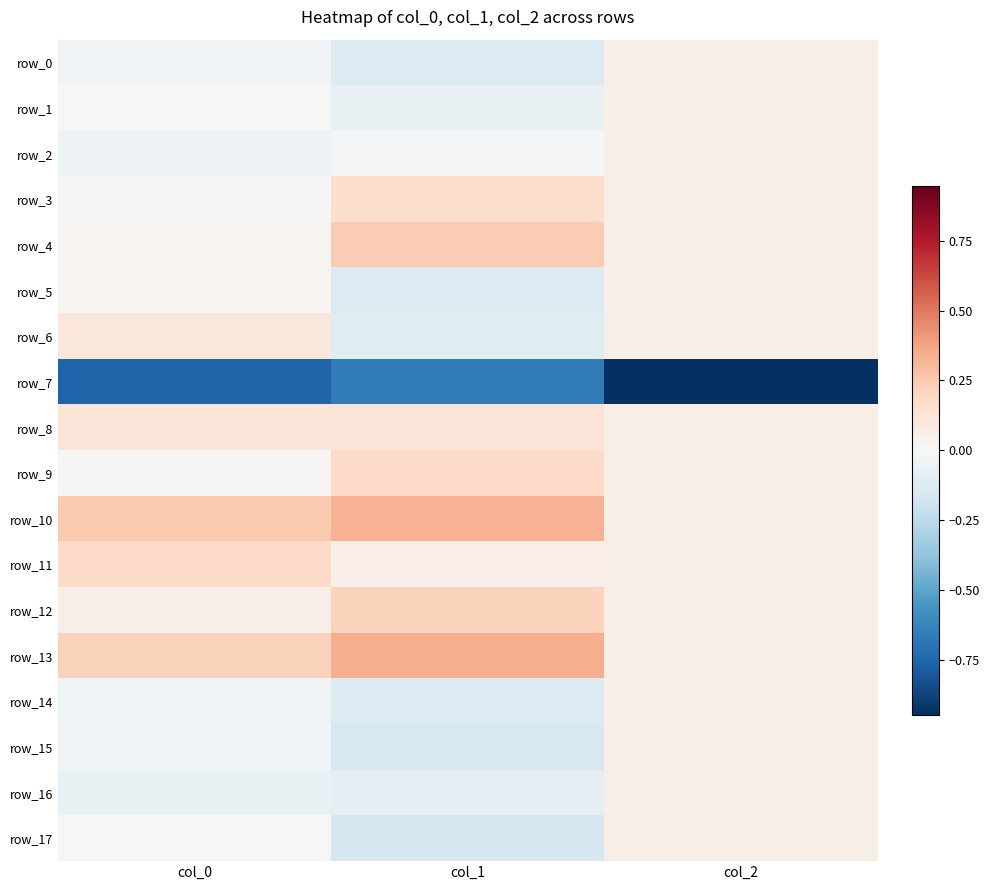

Is the value of row_16 at col_0 greater than the value of row_11 at col_1?

No